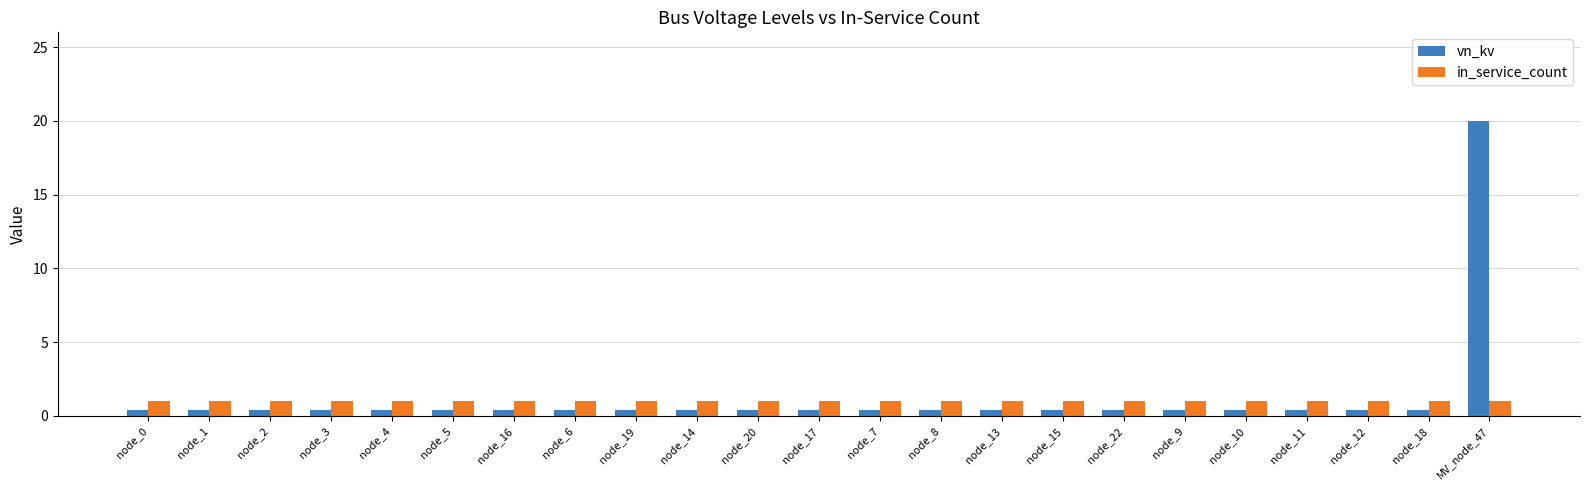

What is the minimum value for in_service_count?

1.0